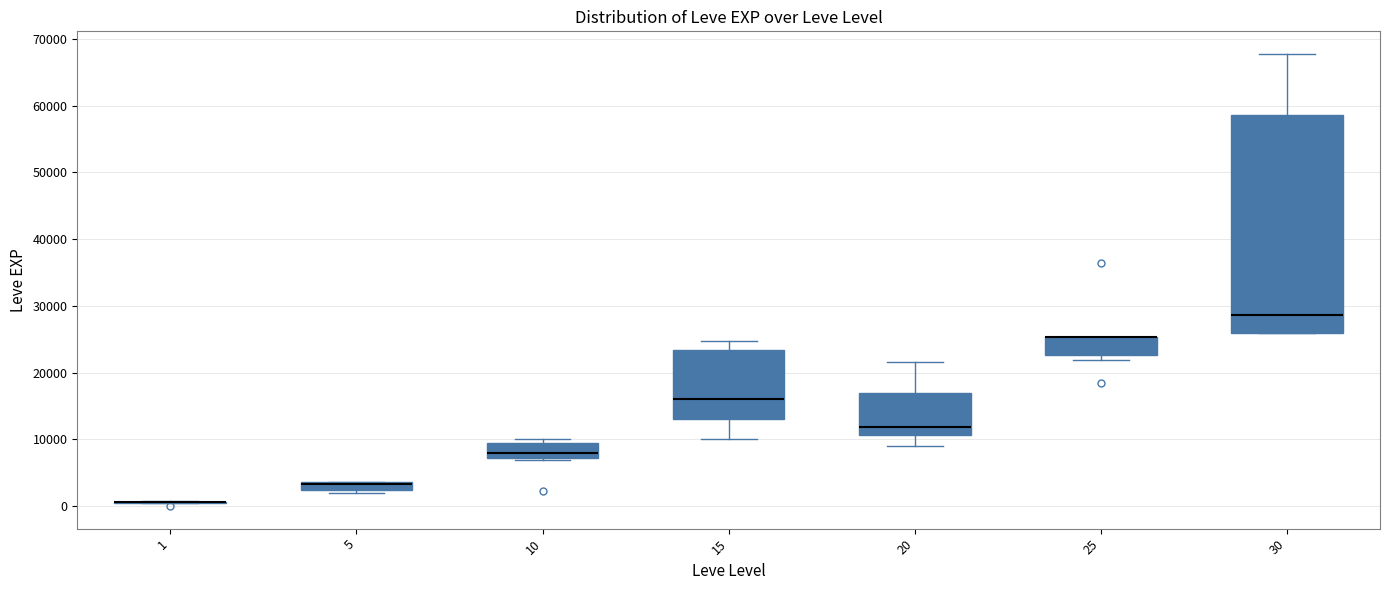

Which box is the tallest, from its lower edge to its upper edge?

30